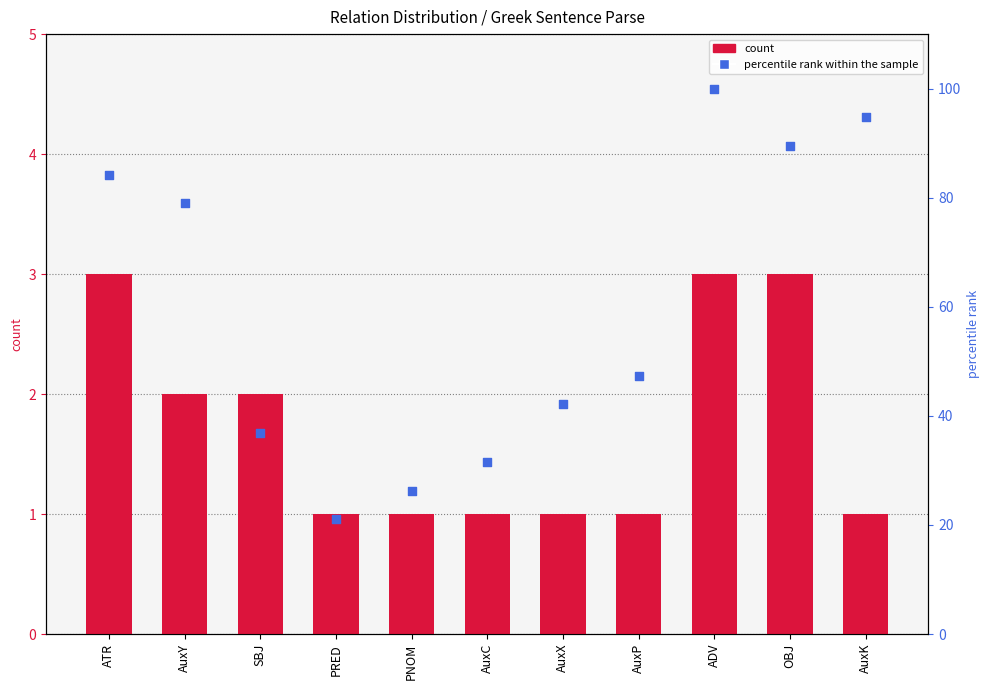

At which category is the sum across all series the highest?

ADV